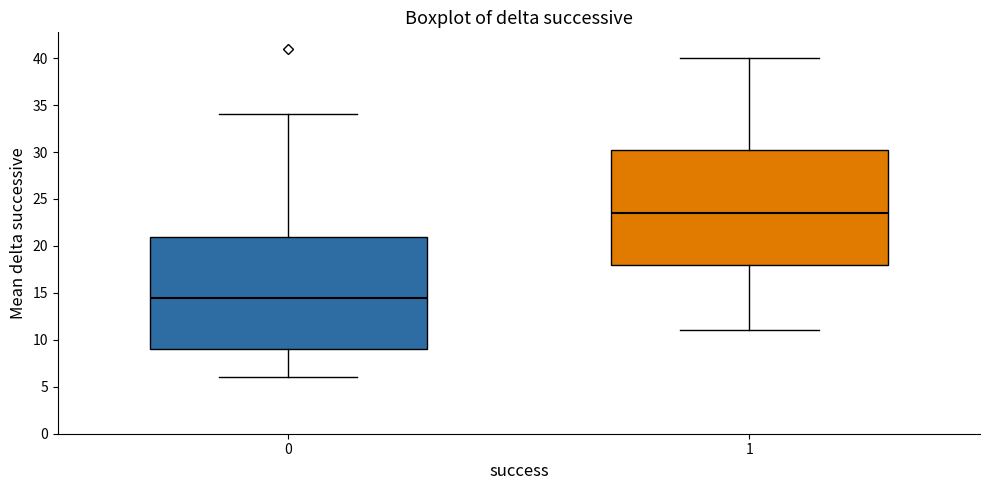

Reading left to right, read every box against the y-axis: the position of its median line, the range the box covers, and the ends of its whiskers. The values are not printed on the chart, so give them approximately, as read against the axis.

0: median 14.5, box 9.0 to 21.0, whiskers 6.0 to 34.0
1: median 23.5, box 18.0 to 30.5, whiskers 11.0 to 40.0